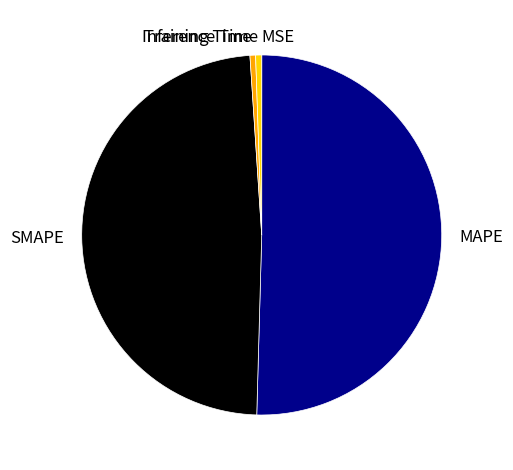

Is MAPE the majority of the pie?

Yes